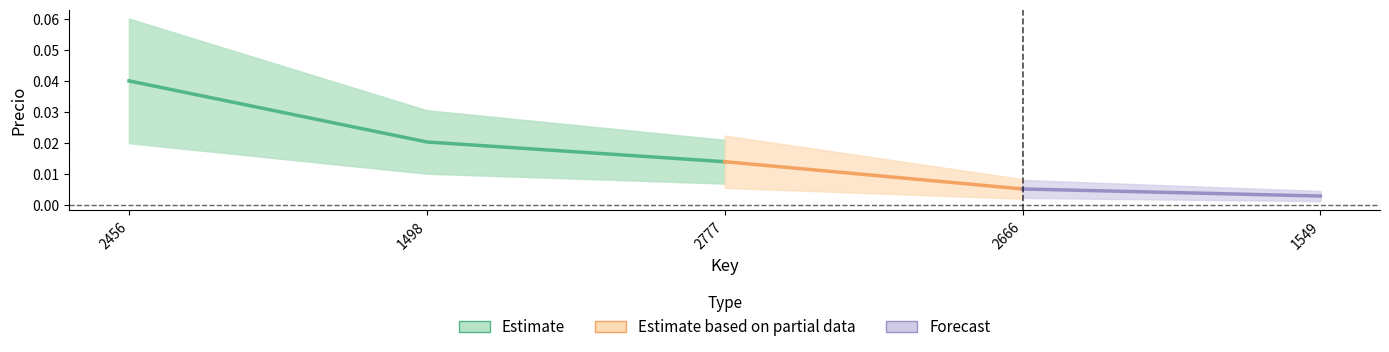

What is the sum of the values at 2777 and 2456?

0.1